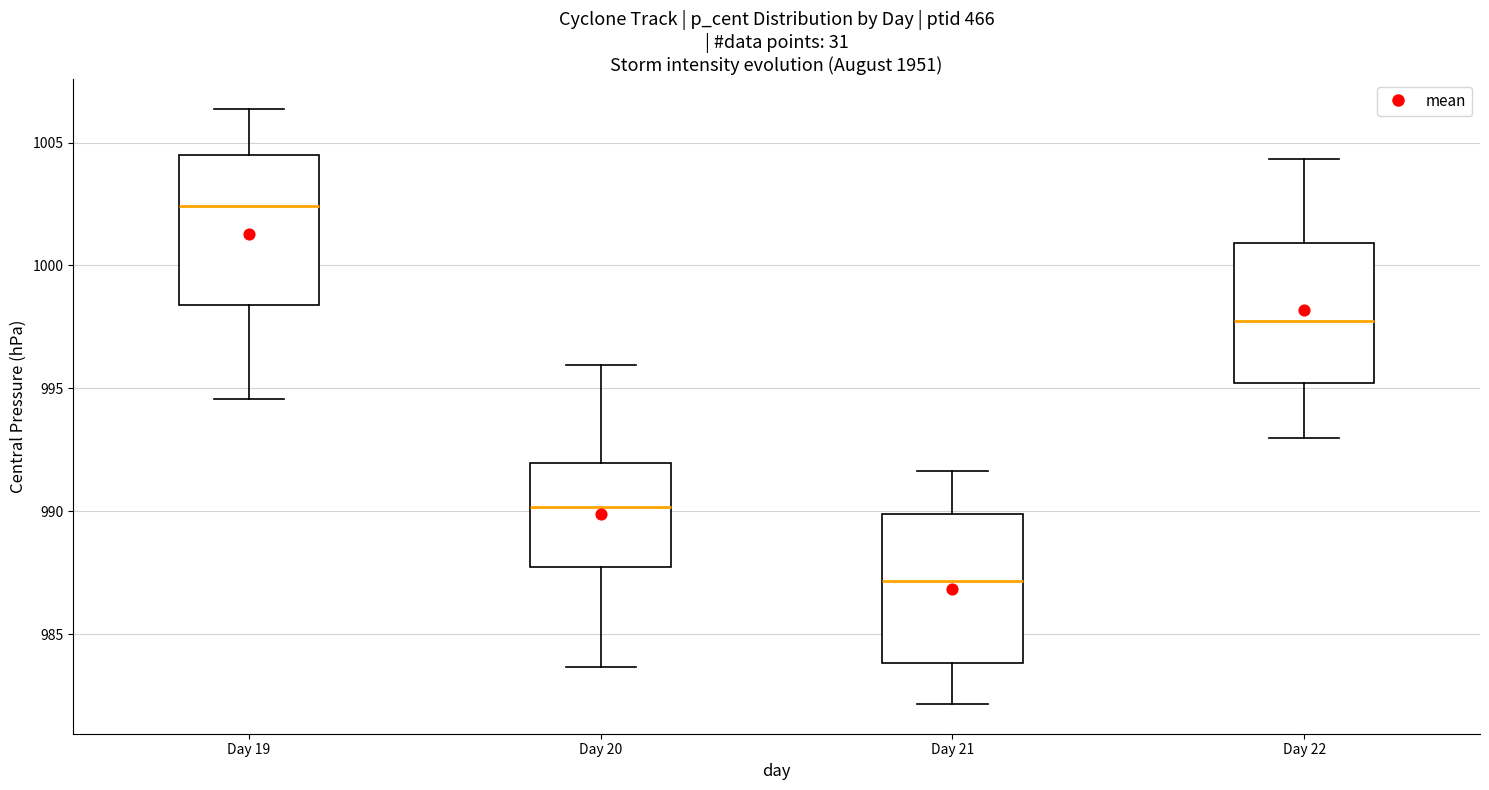

Reading left to right, transcribe this box plot: for each box, give where its median line is, the range the box spans, and where its two whiskers end, as read against the y-axis. The values are not printed on the chart, so give them approximately, as read against the axis.

Day 19: median 1002.5, box 998.5 to 1004.5, whiskers 994.5 to 1006.5
Day 20: median 990.0, box 987.5 to 992.0, whiskers 983.5 to 996.0
Day 21: median 987.0, box 984.0 to 990.0, whiskers 982.0 to 991.5
Day 22: median 997.5, box 995.0 to 1001.0, whiskers 993.0 to 1004.5